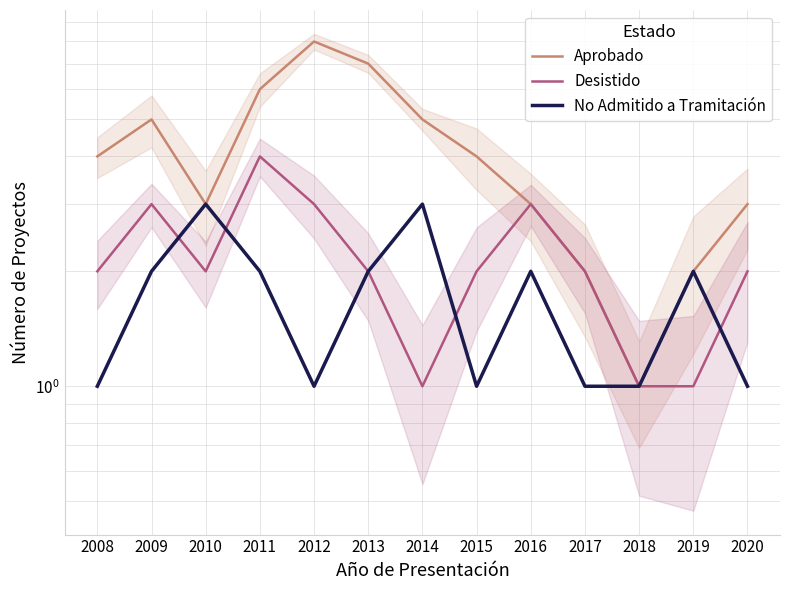

The value of No Admitido a Tramitación at 2010 is 2. True or false?

False